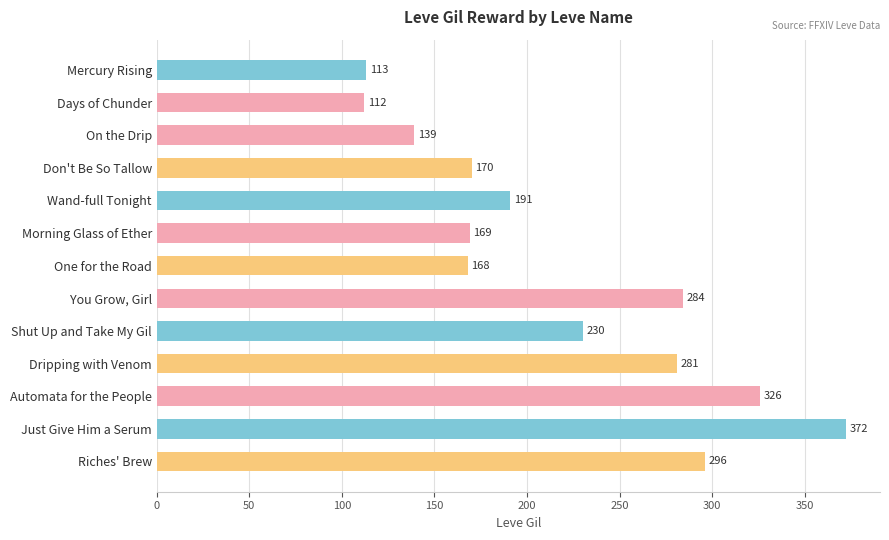

What is the label of the 13th bar from the top?

Riches' Brew